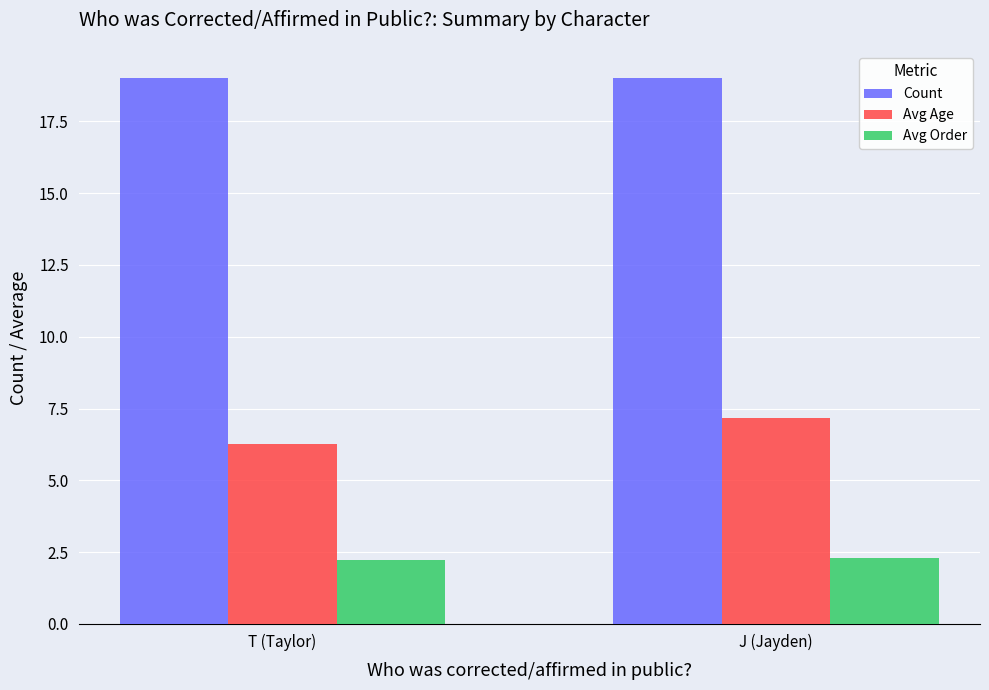

Rank the series by their maximum value, from highest to lowest.

Count, Avg Age, Avg Order